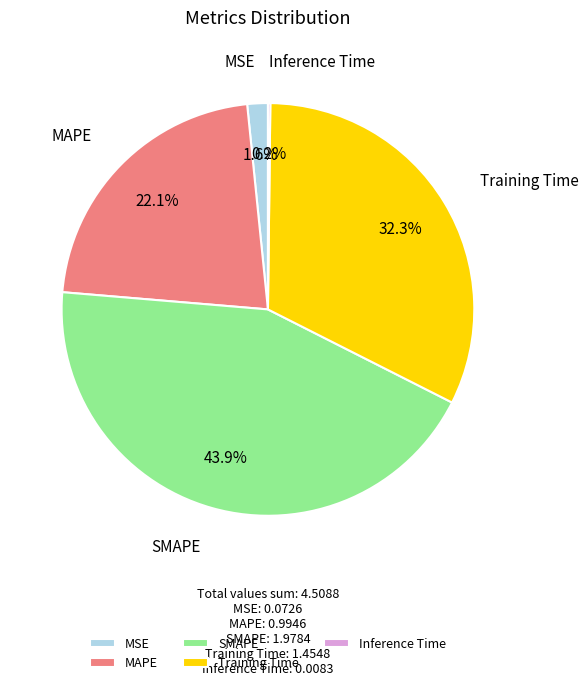

Is there any slice that represents more than half of the pie?

No